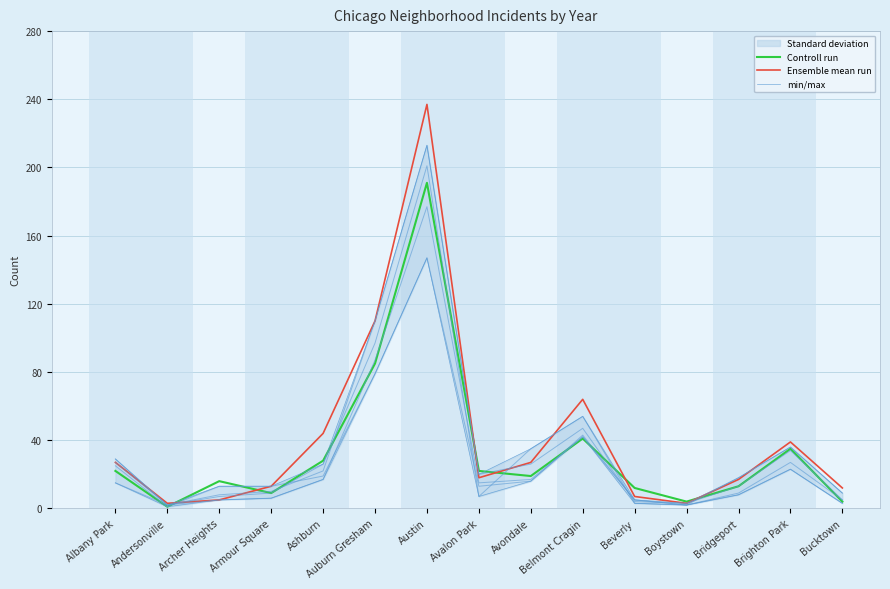

What is the average value of the min/max series?

39